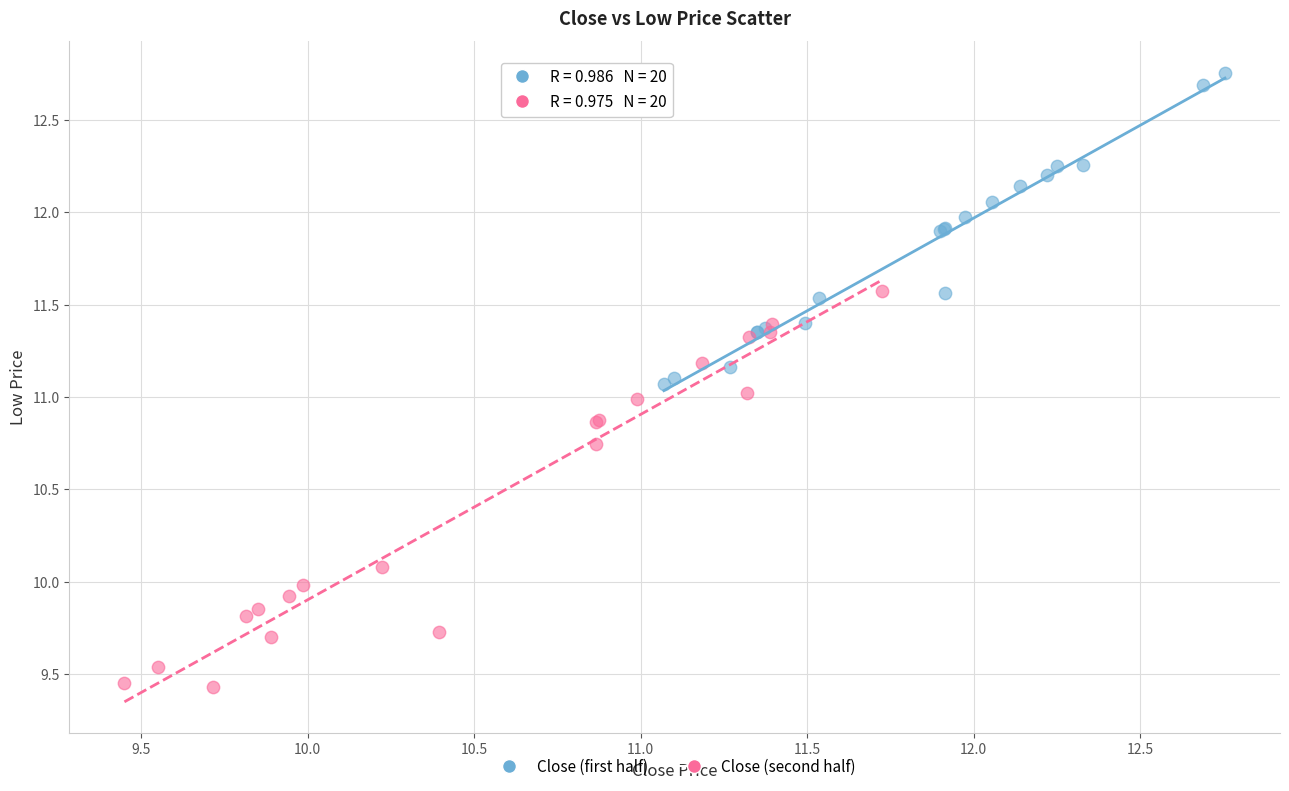

Which series has the largest Y range (max minus min)?

Close (second half)